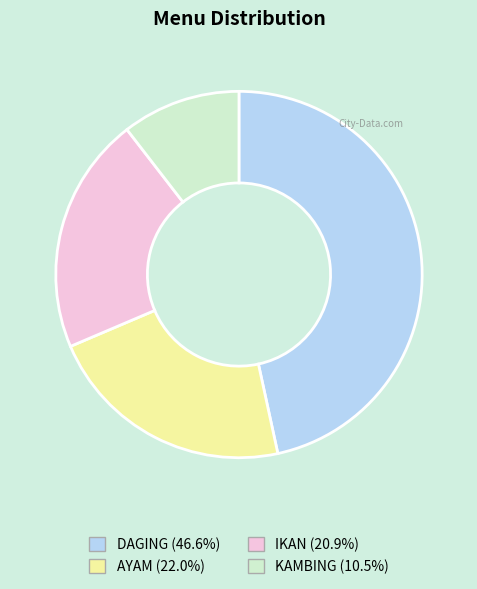

Is there a majority slice in this chart?

No